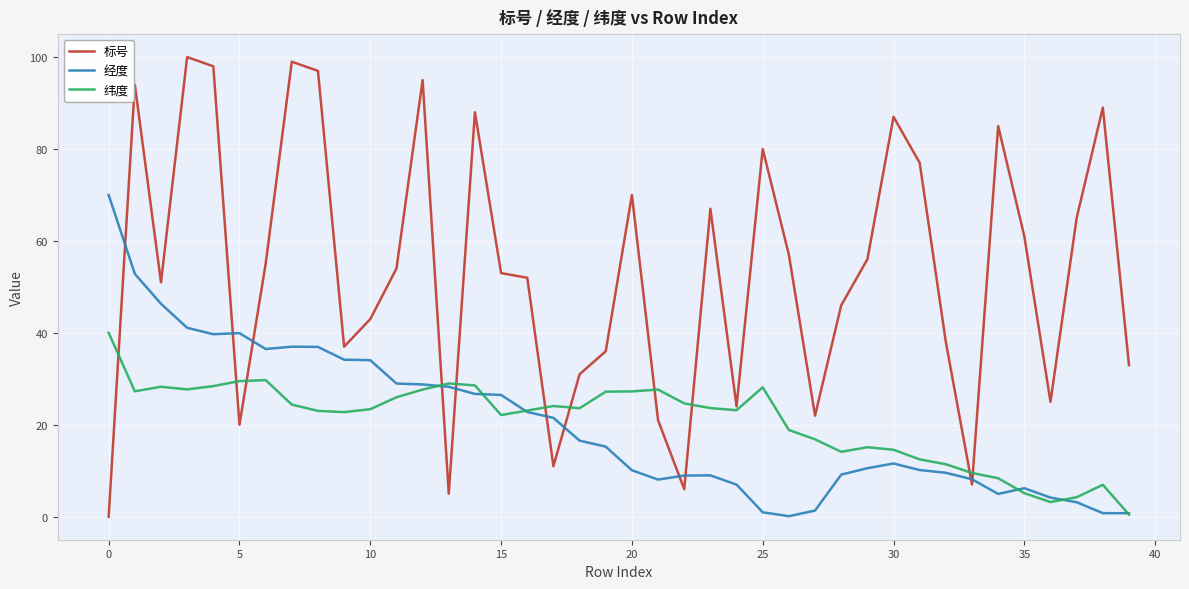

What is the maximum value shown in the chart?

100.0